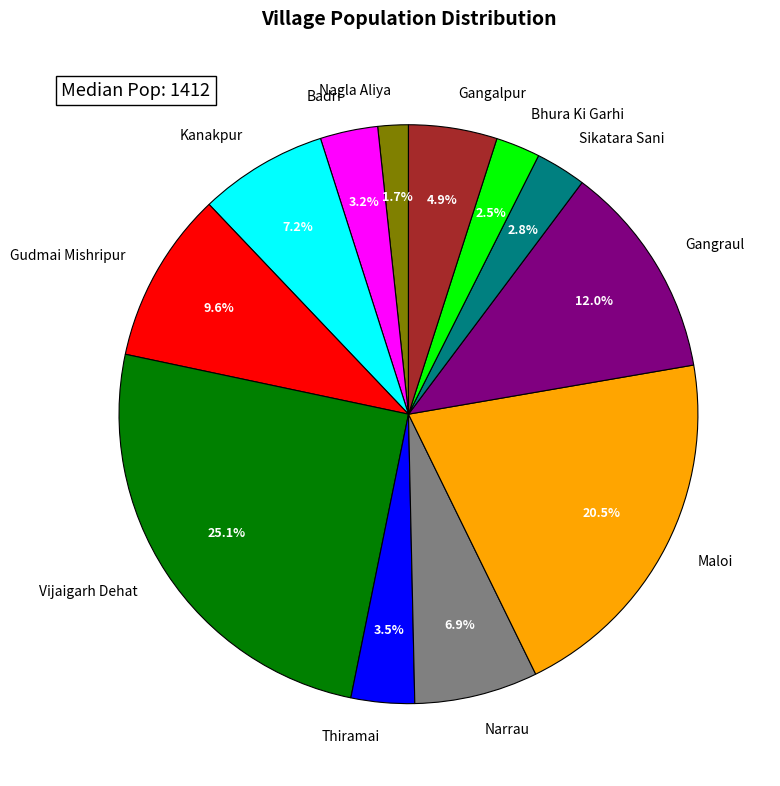

What percentage do Maloi and Thiramai together represent?

24.0%